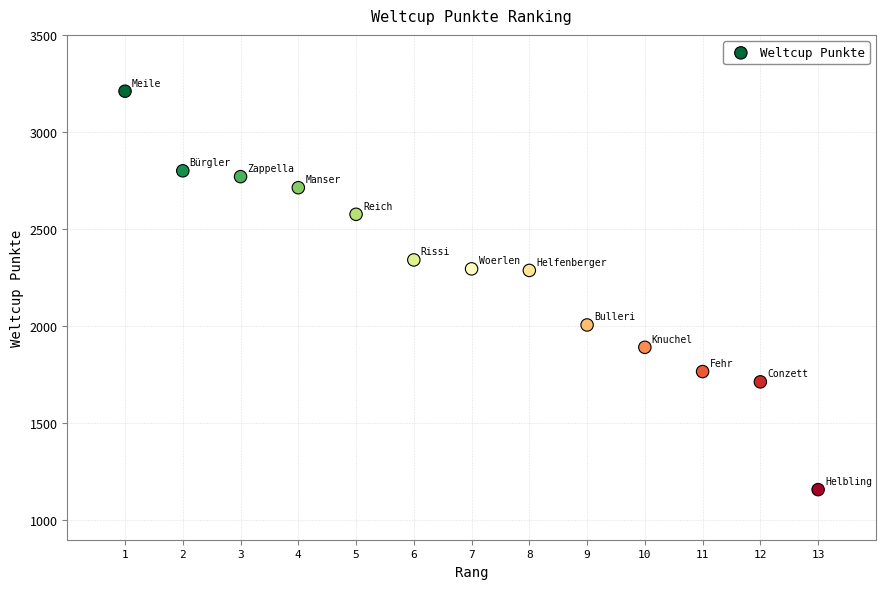

What is the range of X values (max minus min)?

12